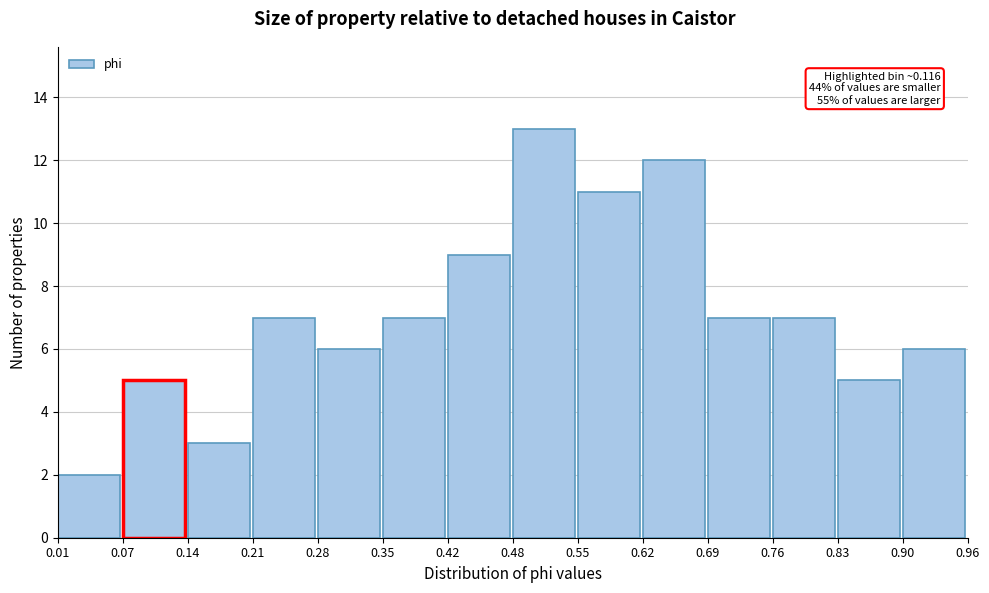

Over which range of the x-axis is the bar tallest?

0.48 to 0.55